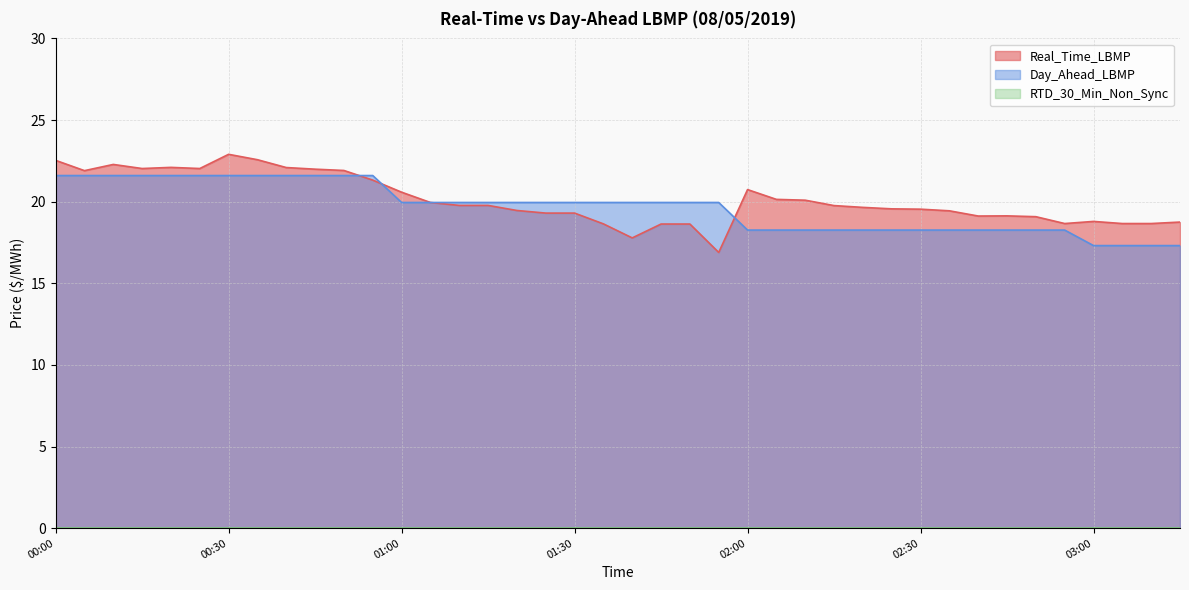

Between 00:00 and 01:05, which is larger?

00:00